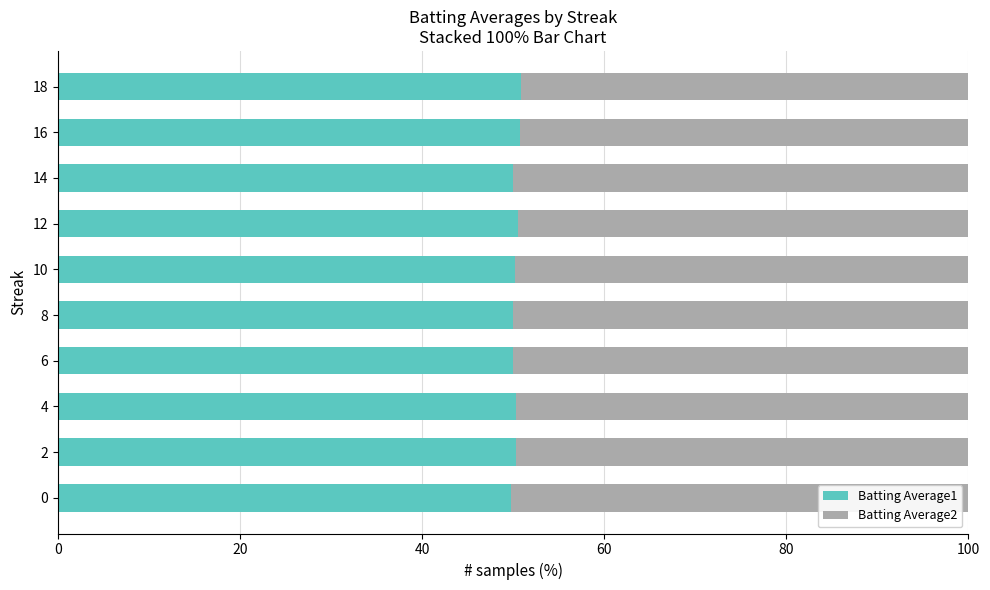

What is the minimum value for Batting Average1?

49.8